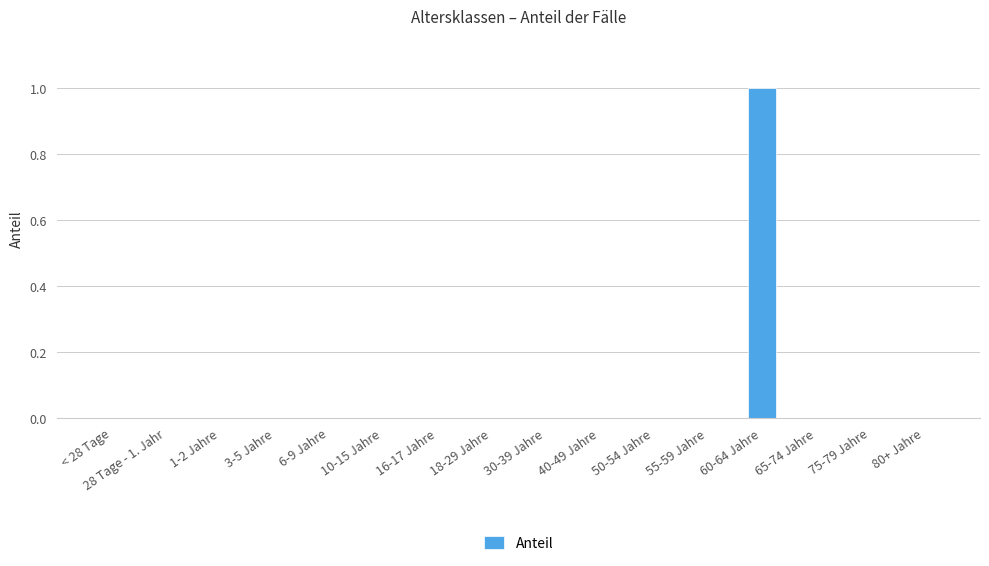

What is the change in value from 40-49 Jahre to 60-64 Jahre?

+1